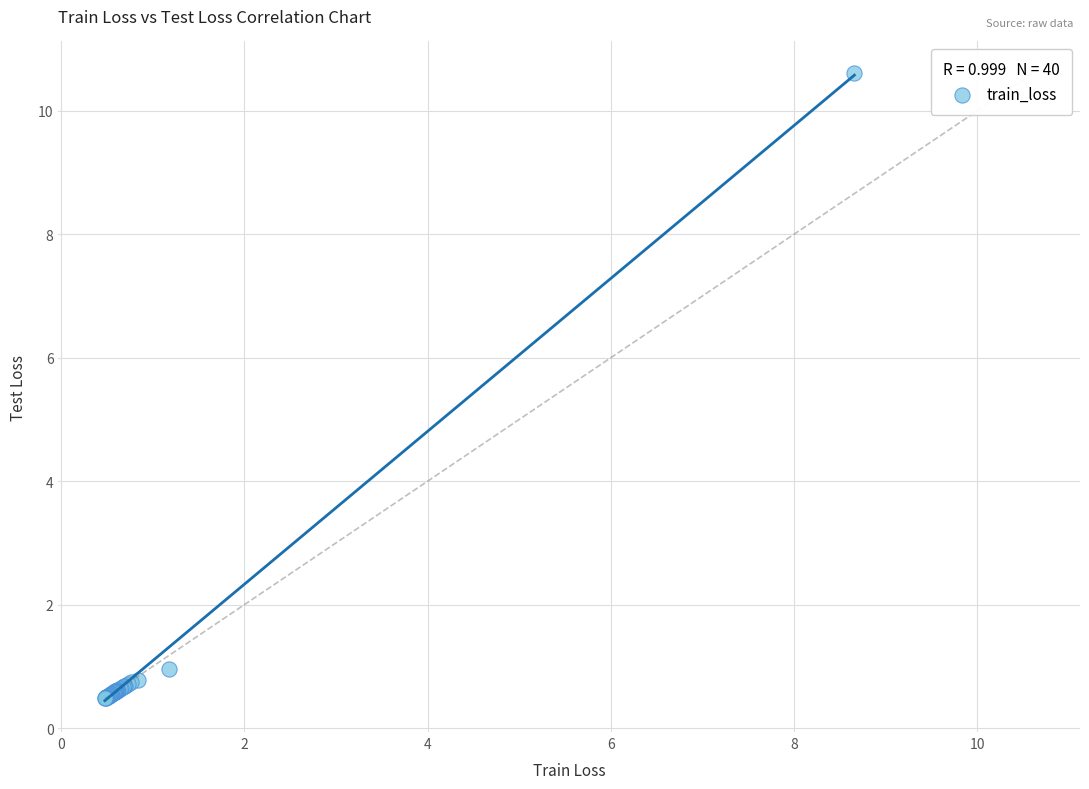

What Y value in the scatter plot is closest to 5?

1.0